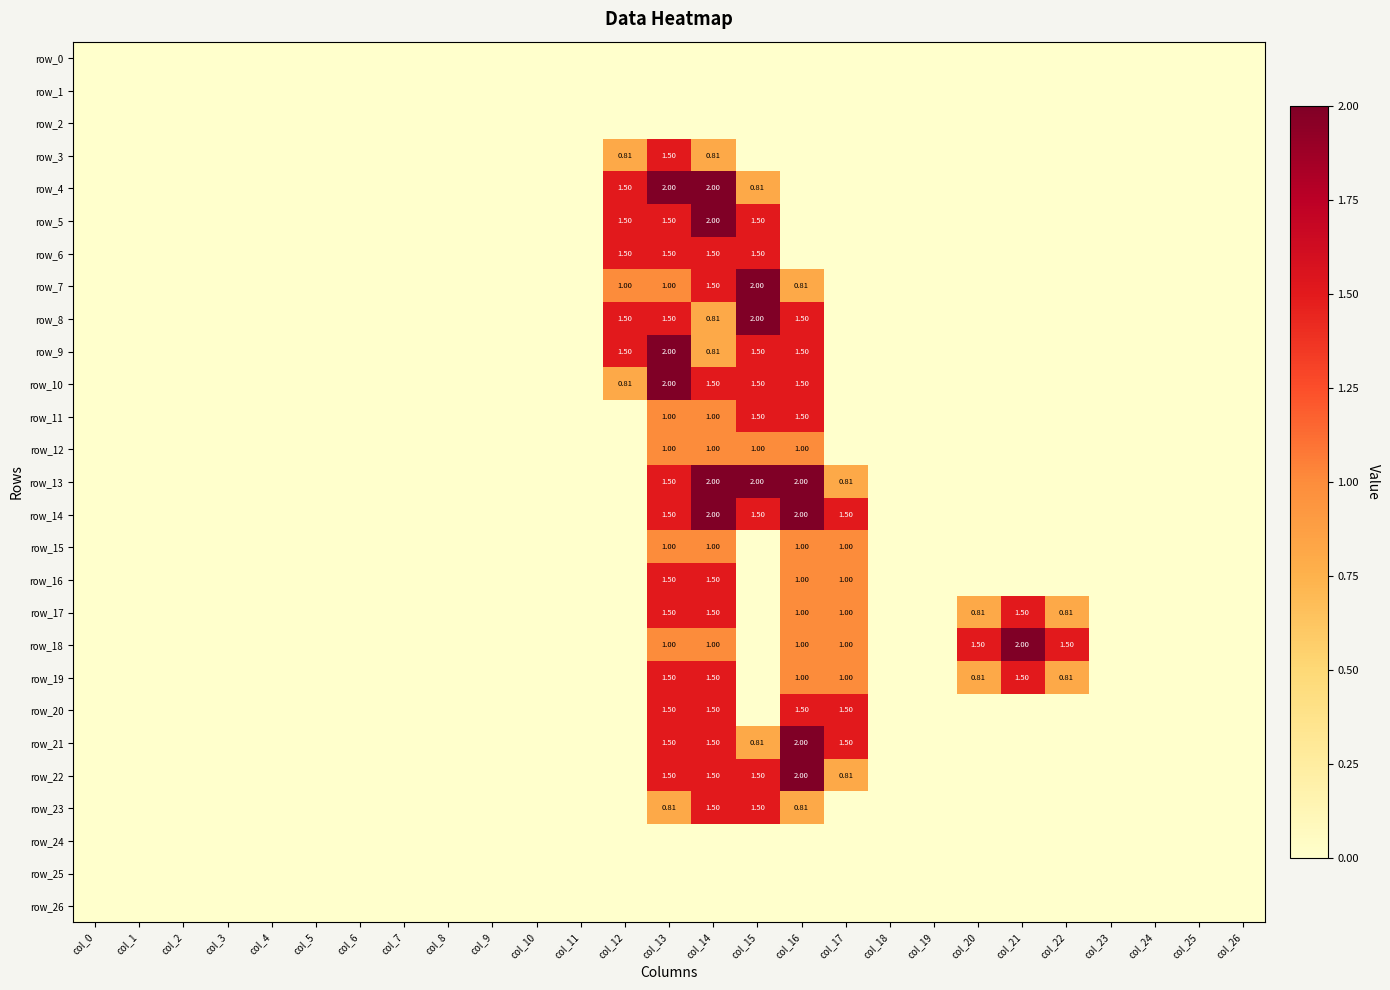

What is the difference between the maximum and minimum values in the row_10 series?

2.0